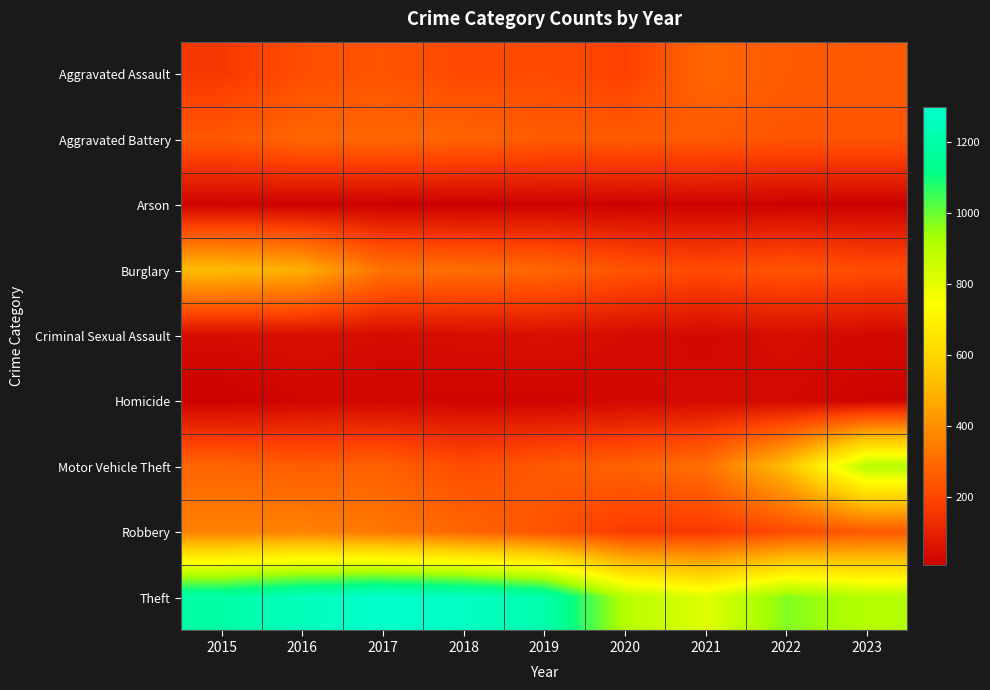

Between 2018 and 2021, which series saw the biggest shift?

Theft